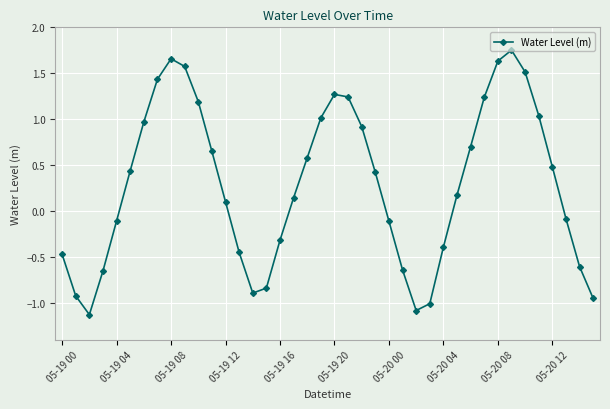

What is the difference between the maximum and minimum values?

2.9